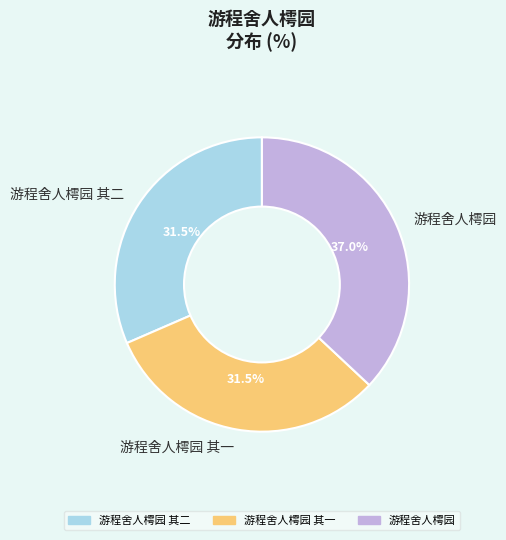

Approximately how many times larger is the value at 游程舍人樗园 其二 compared to 游程舍人樗园 其一?

1.0